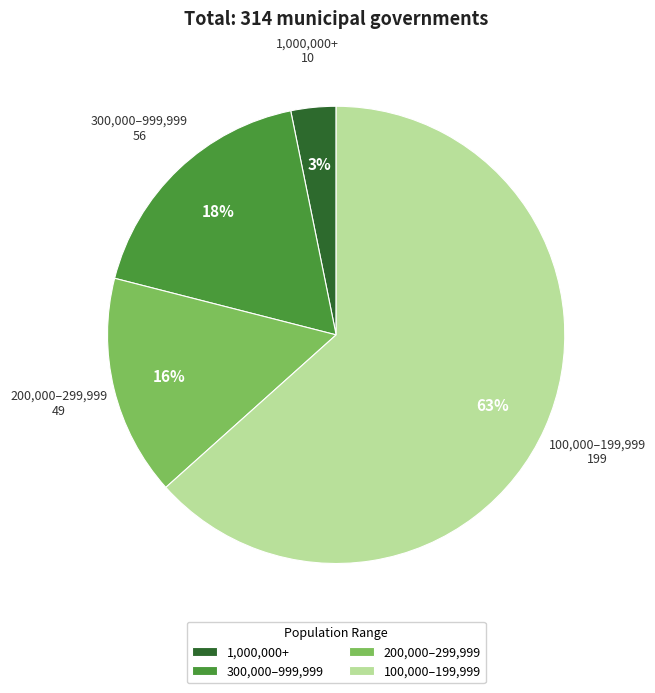

Which category has the smallest portion of the pie?

1,000,000+